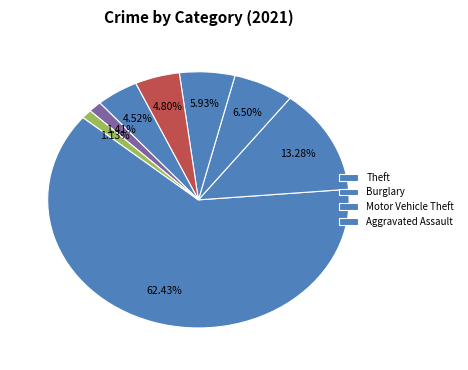

How many slices are in this pie chart?

8